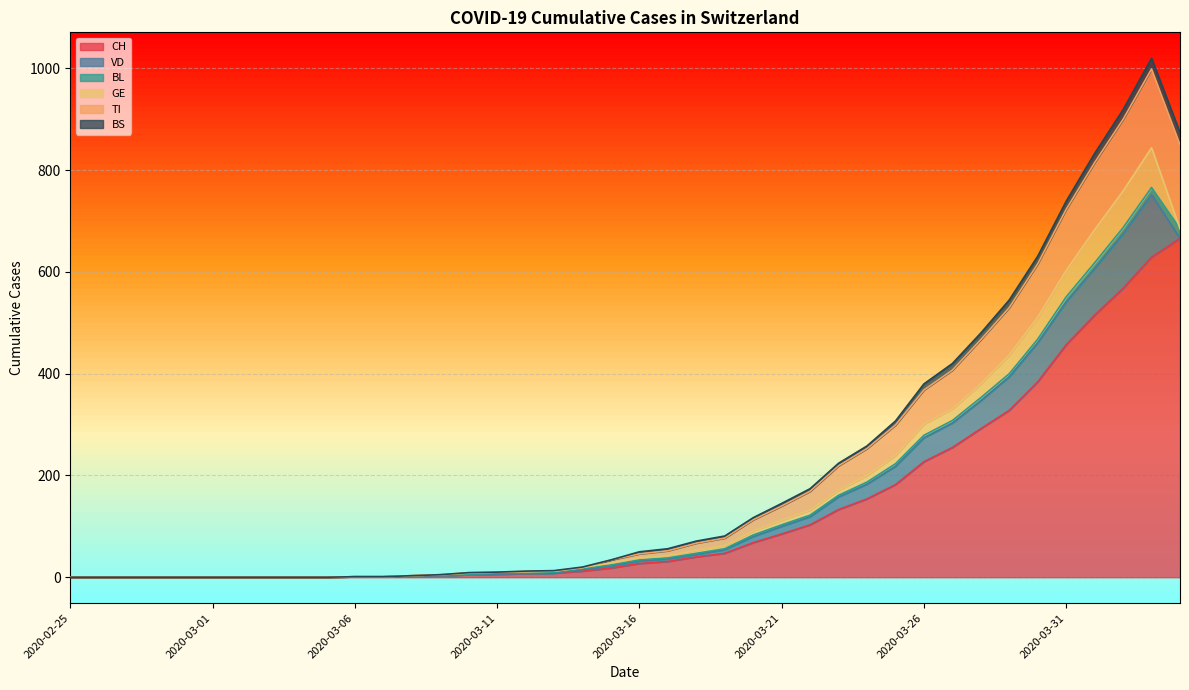

What is the difference between the VD values at 2020-02-26 and 2020-03-30?

77